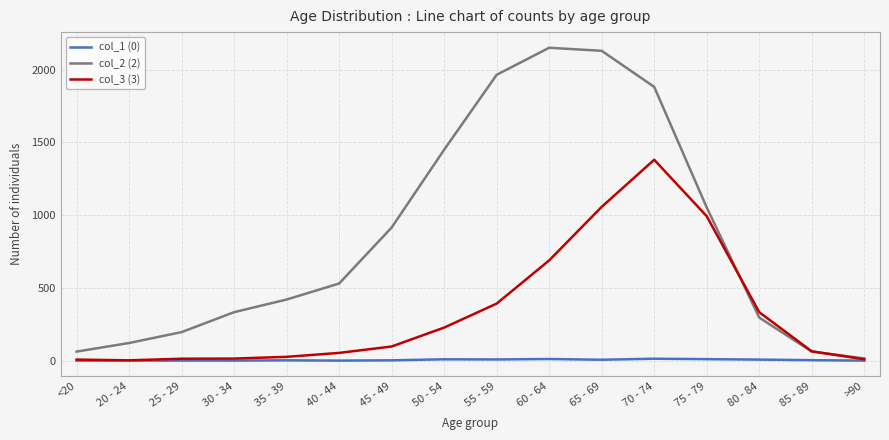

What are all the series names shown in the legend?

col_1 (0), col_2 (2), col_3 (3)